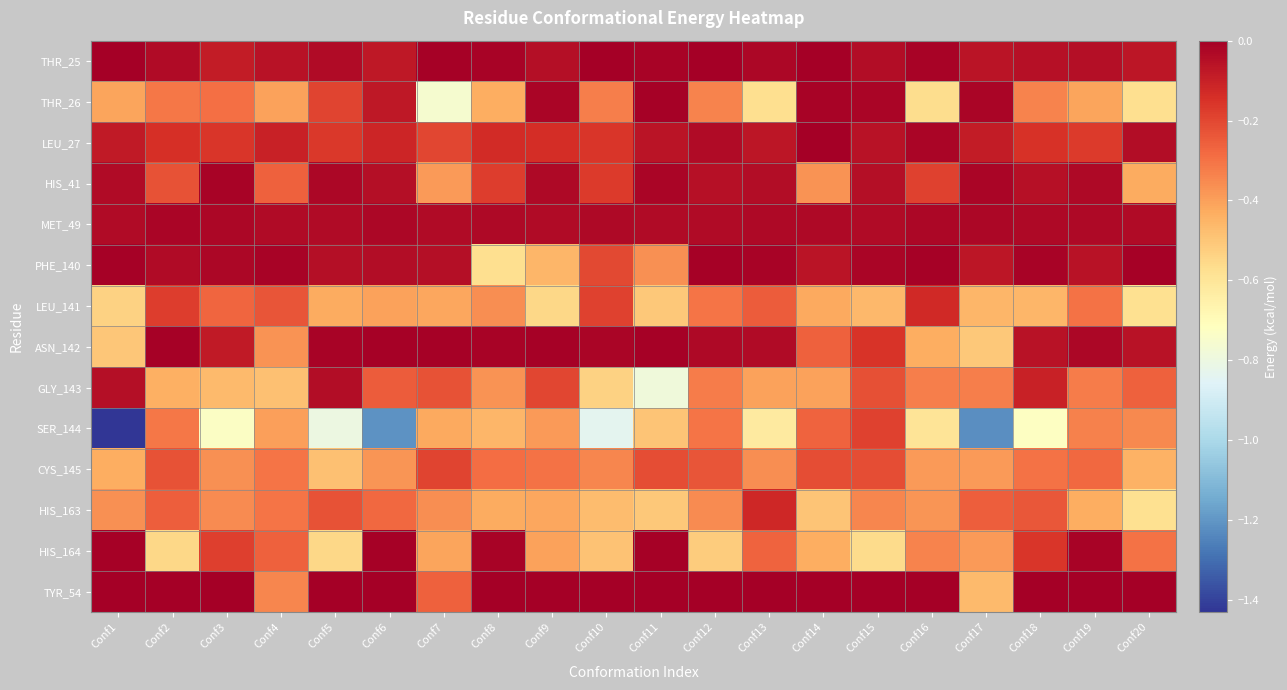

What is the difference between the highest and lowest values at Conf5?

0.8